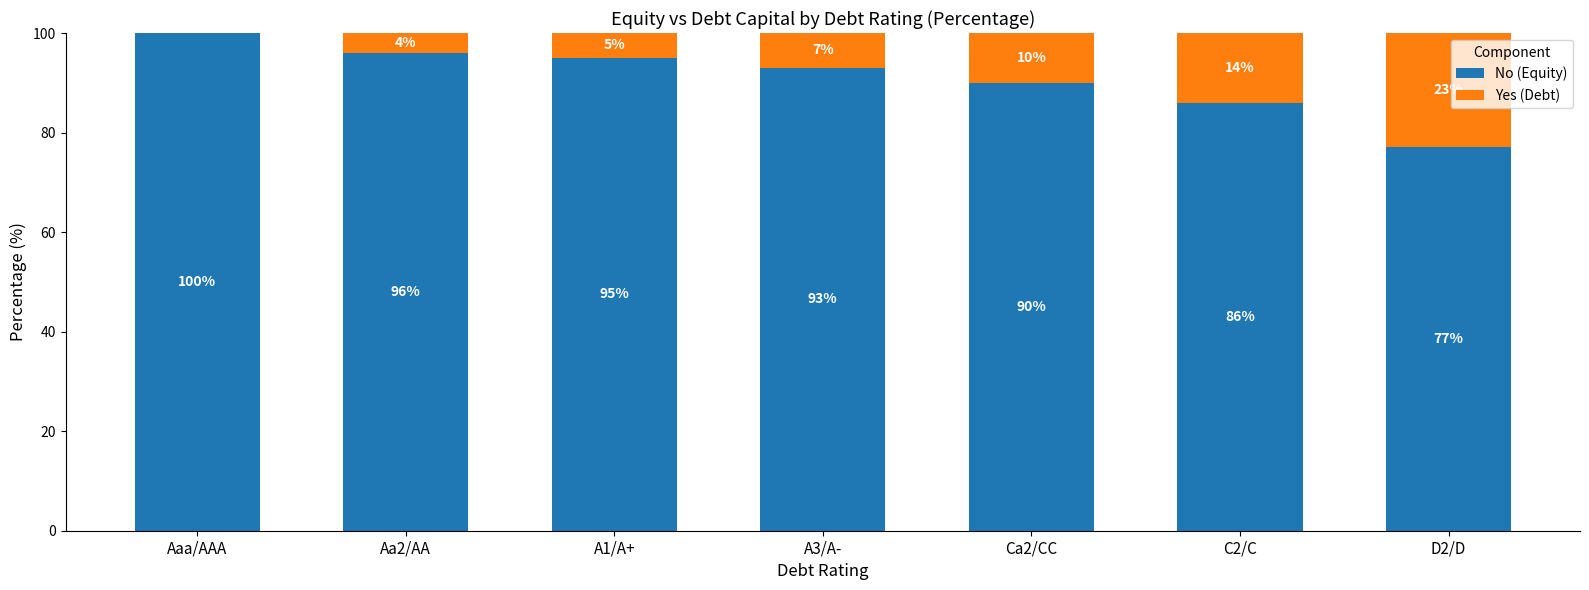

What is the total value across all series at C2/C?

100